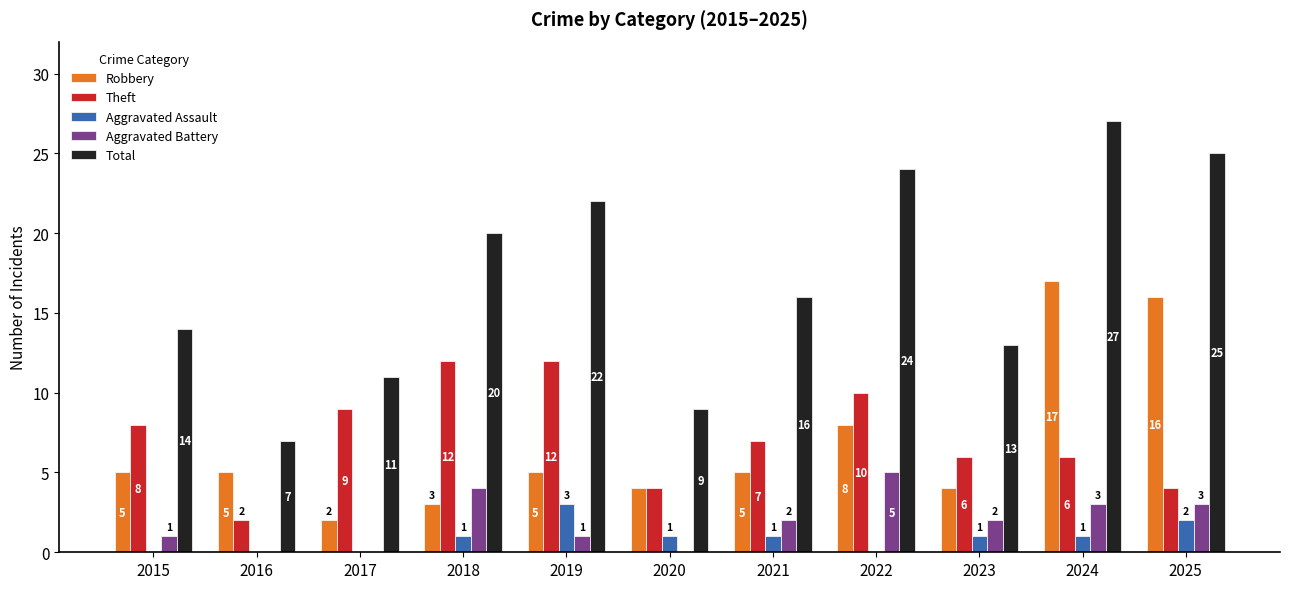

What is the difference between the Total values at 2020 and 2017?

2